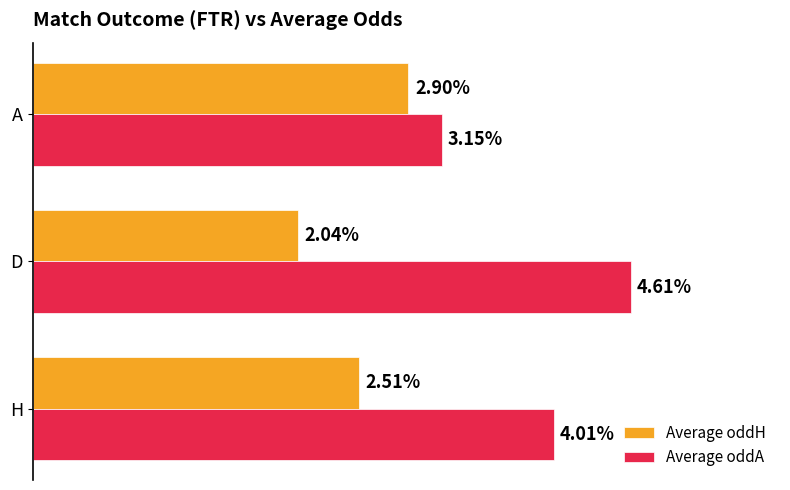

At which category does the chart reach its minimum across all series?

D